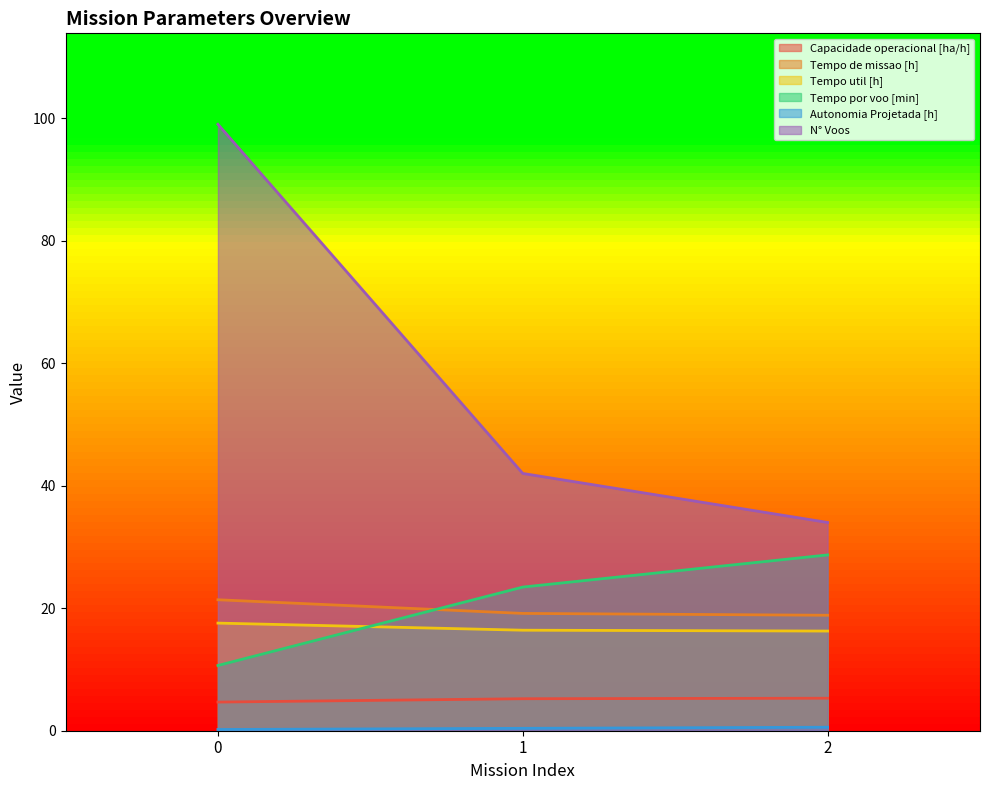

How many Capacidade operacional [ha/h] values are between 4 and 5?

1